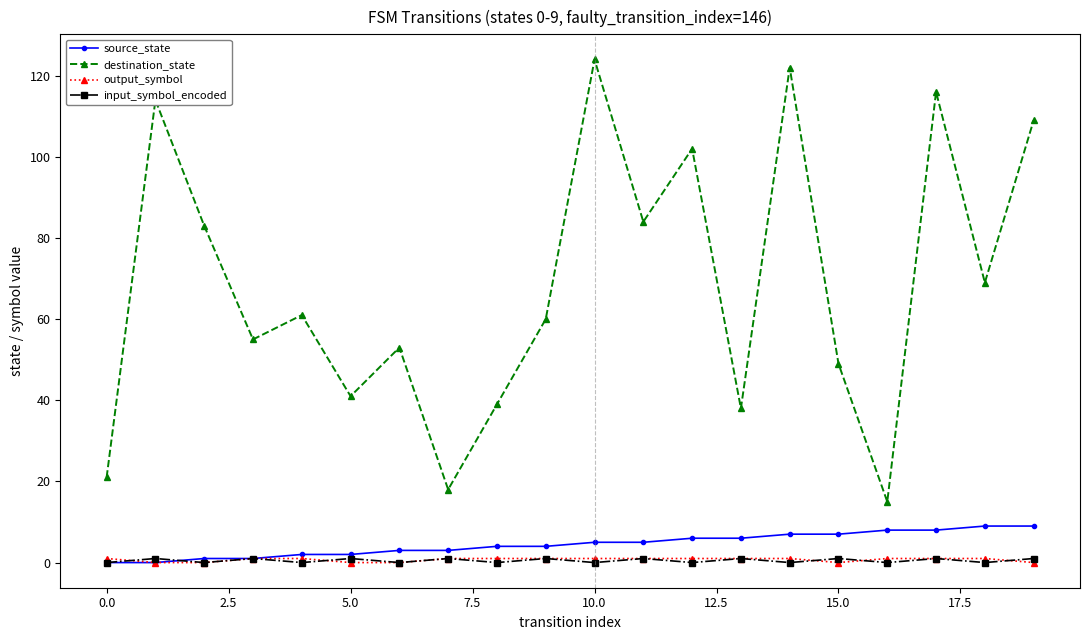

How many interior local valleys does the destination_state series have?

7